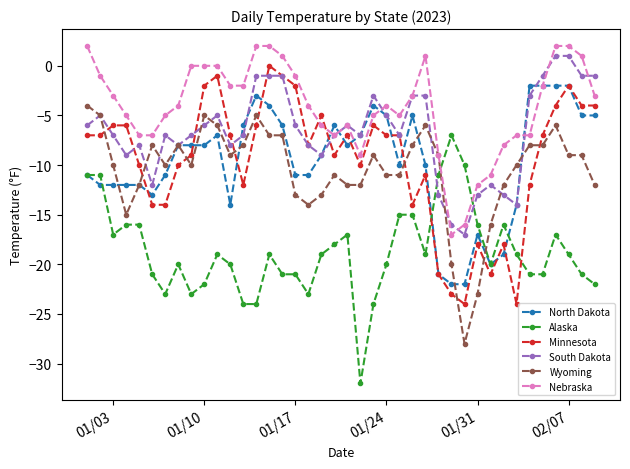

Which series has the largest total across all categories?

Nebraska